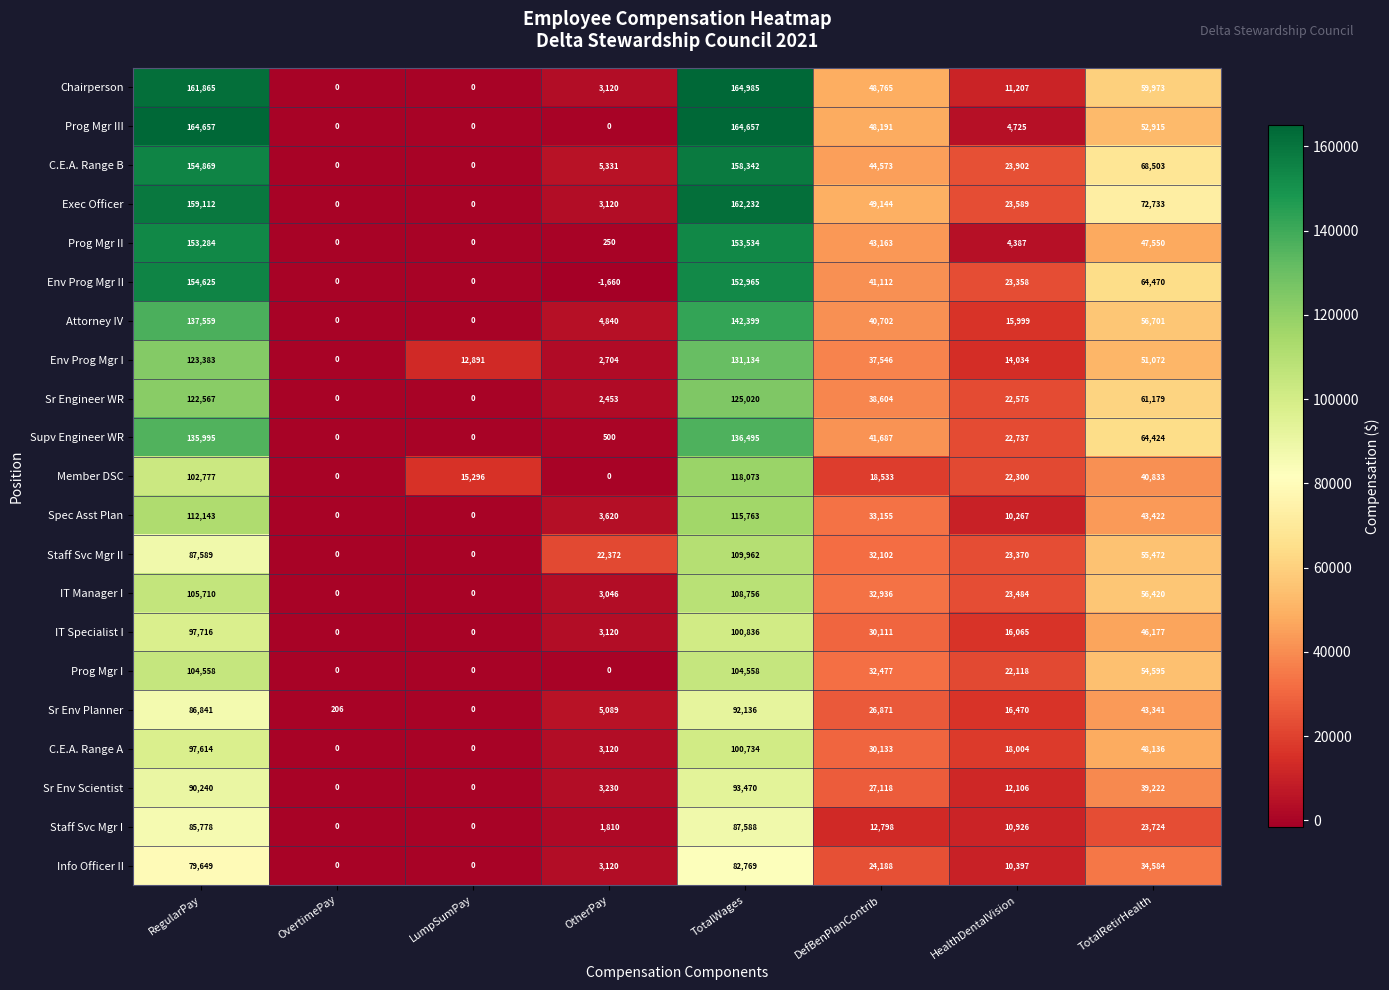

What is the difference between the second highest and minimum values in the Prog Mgr I series?

104558